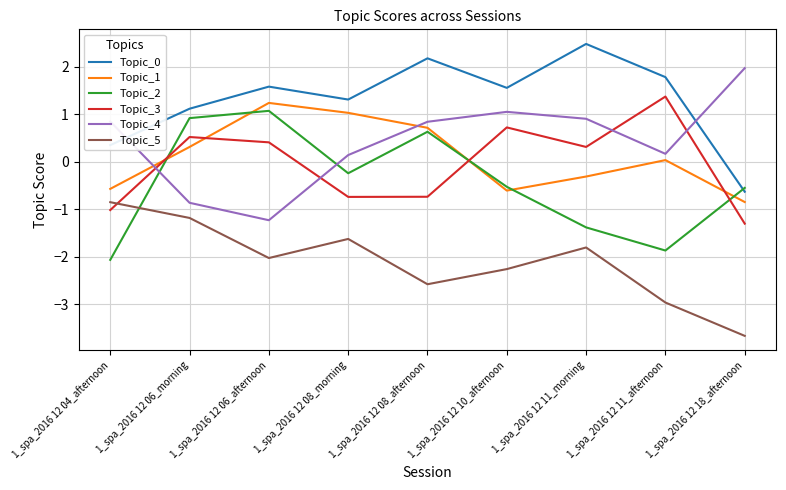

Which series ends up on top after the final intersection of Topic_4 and Topic_2?

Topic_4